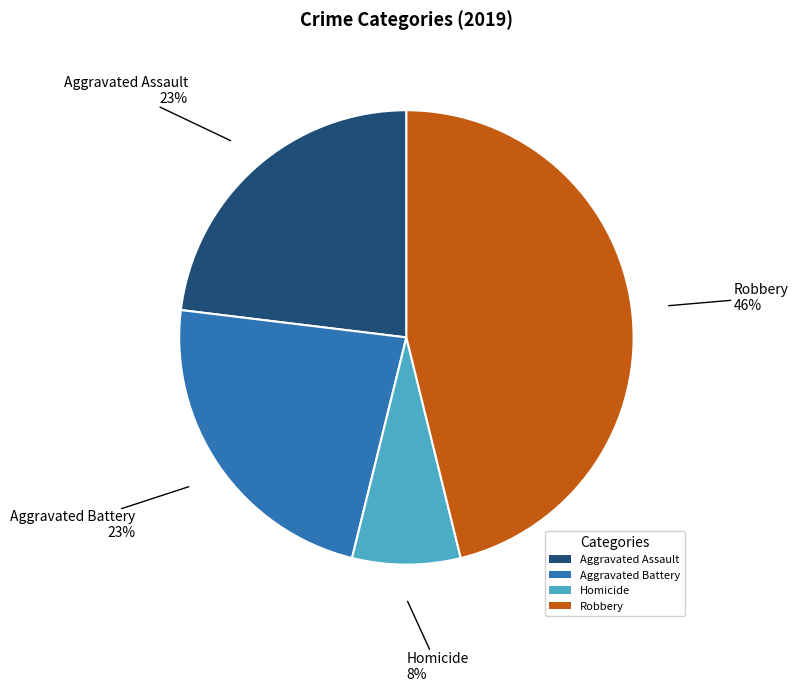

To the nearest percent, what percentage of the pie is Aggravated Assault?

23%